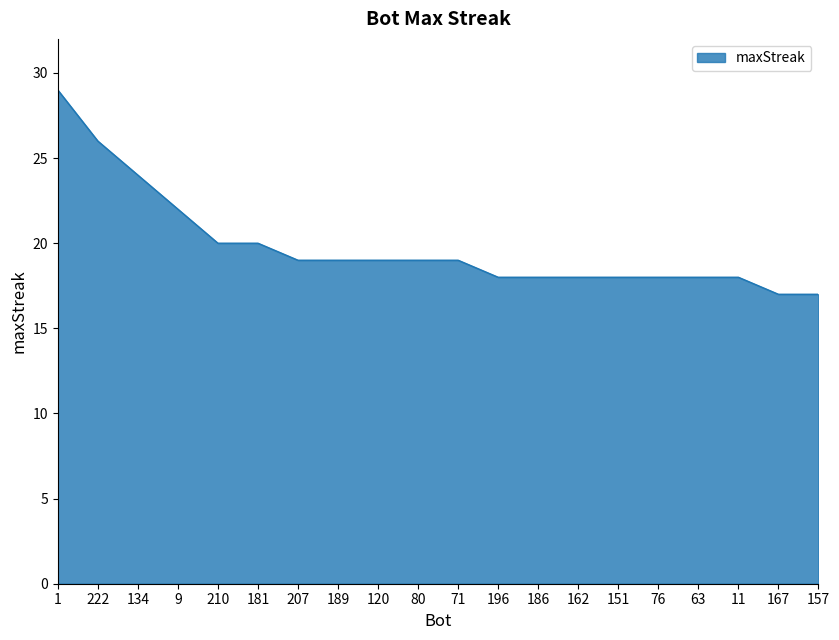

Between 71 and 210, which is larger?

210